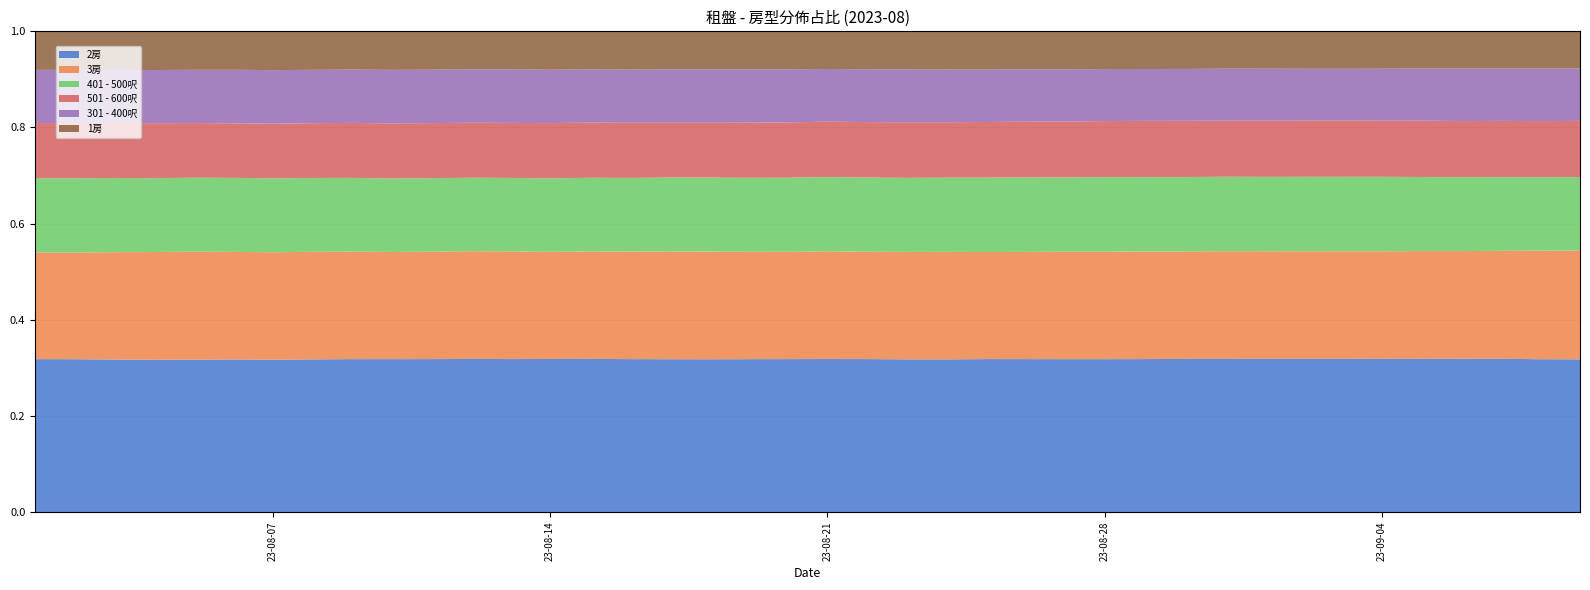

True or false: 301 - 400呎 and 2房 cross at least once.

False